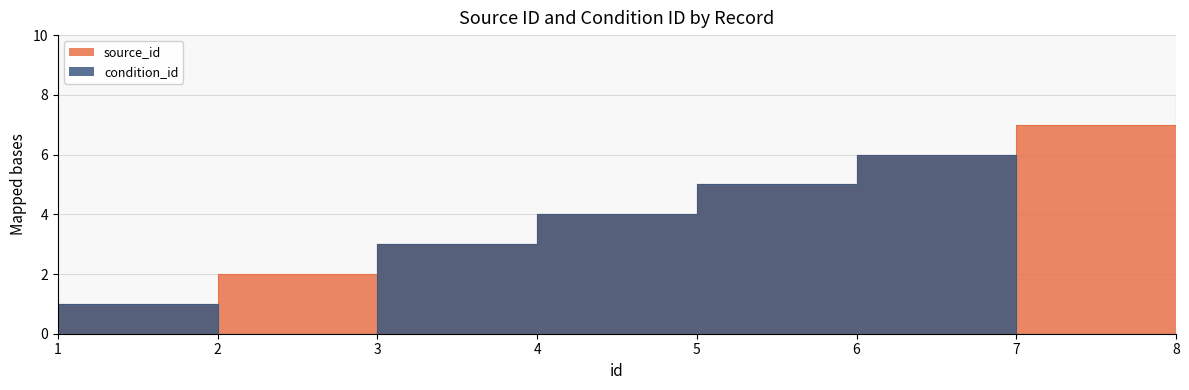

At which category is the sum across all series the highest?

6